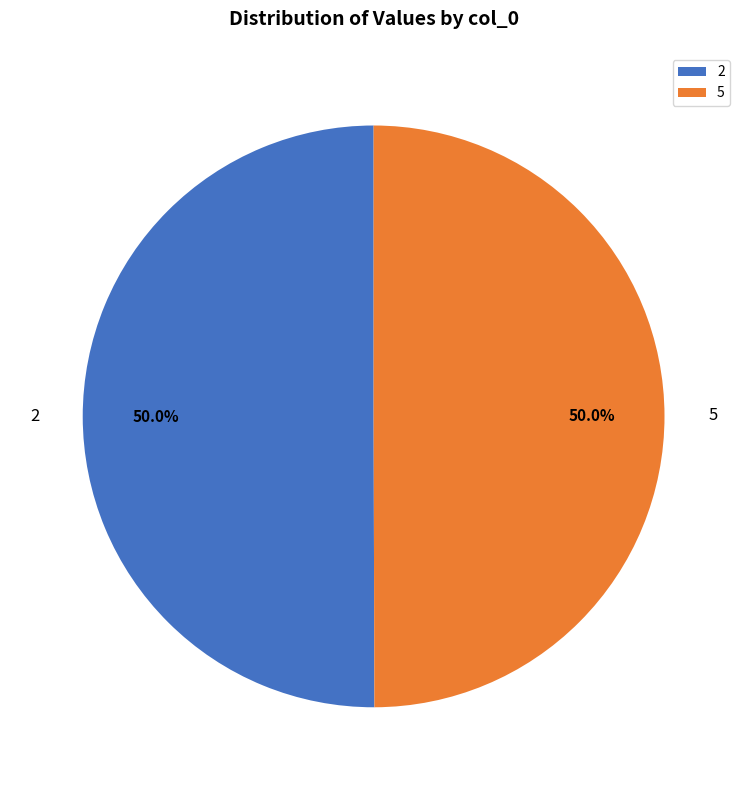

How much of the chart is everything except 2?

50.0%